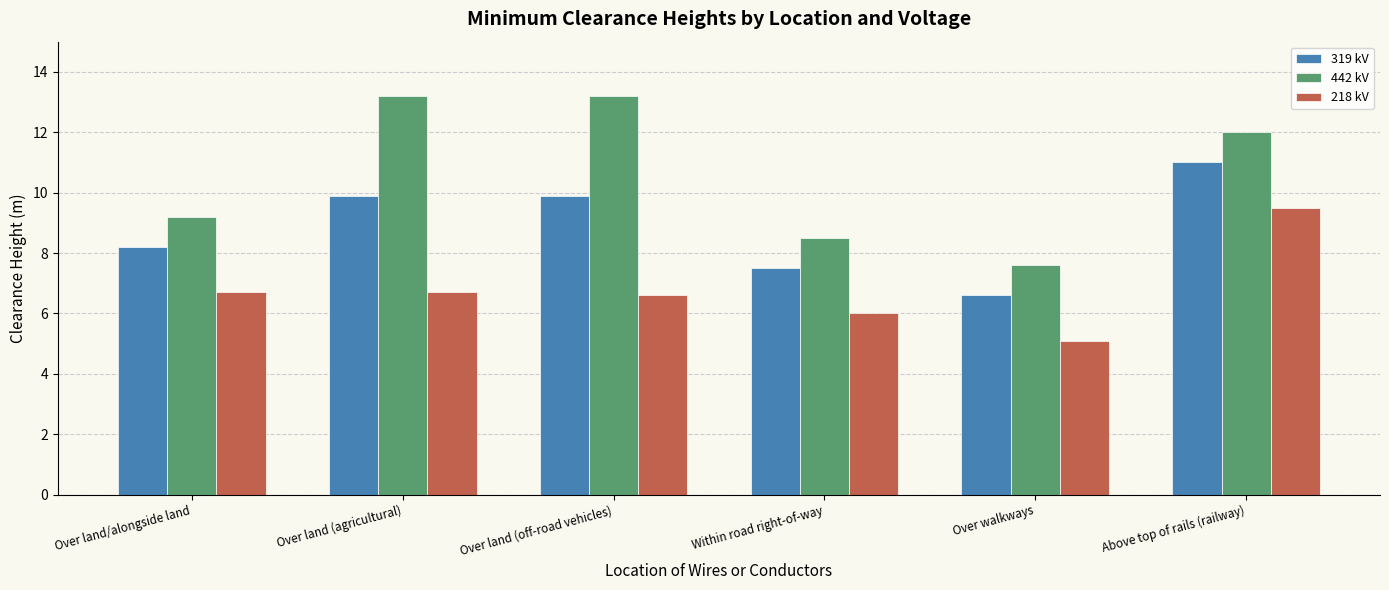

Reading left to right, list all the values displayed in this chart.

319 kV: Over land/alongside land=8.2	Over land (agricultural)=9.9	Over land (off-road vehicles)=9.9	Within road right-of-way=7.5	Over walkways=6.6	Above top of rails (railway)=11.0
442 kV: Over land/alongside land=9.2	Over land (agricultural)=13.2	Over land (off-road vehicles)=13.2	Within road right-of-way=8.5	Over walkways=7.6	Above top of rails (railway)=12.0
218 kV: Over land/alongside land=6.7	Over land (agricultural)=6.7	Over land (off-road vehicles)=6.6	Within road right-of-way=6.0	Over walkways=5.1	Above top of rails (railway)=9.5